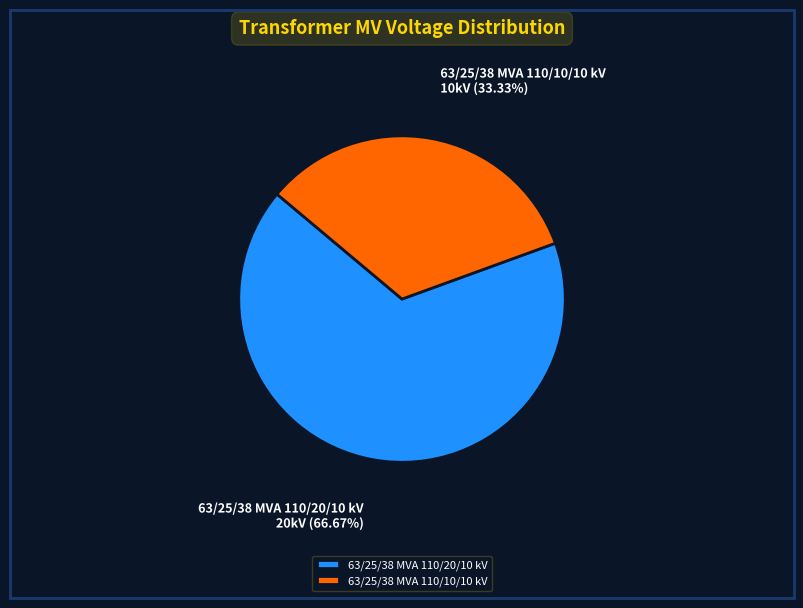

Is it true that 63/25/38 MVA 110/10/10 kV is 27% of the pie?

False